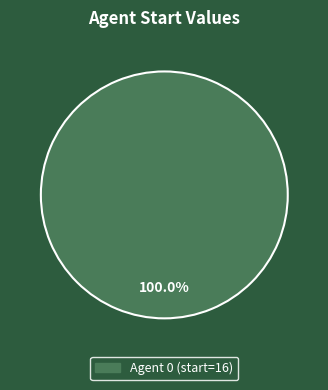

Does any single category account for the majority?

Yes